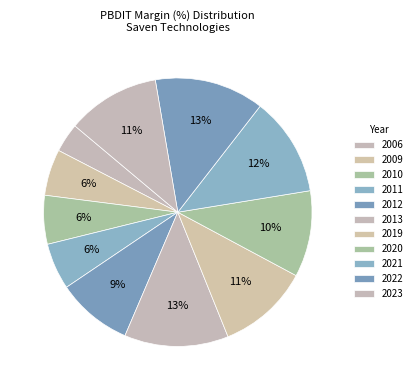

How much of the chart is everything except 2011?

94.4%